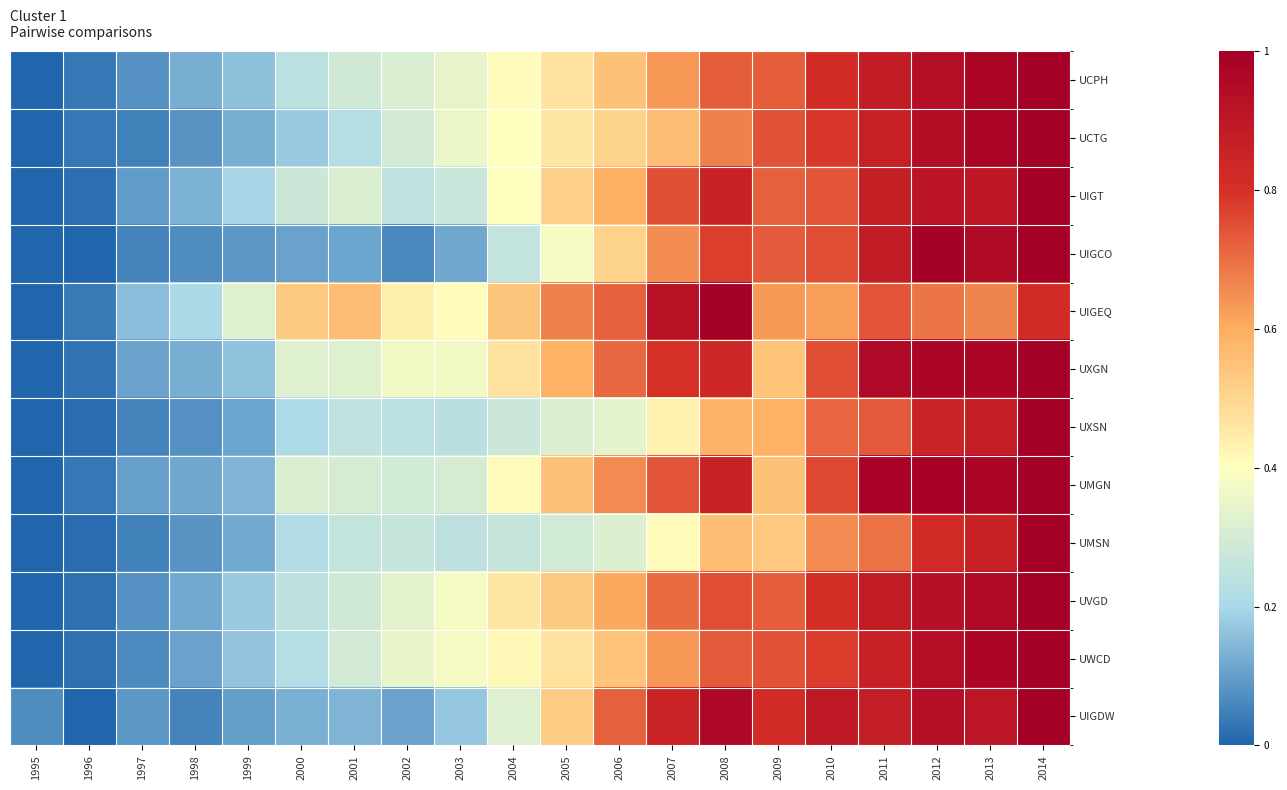

What is the difference between the highest and lowest values at 2002?

0.4